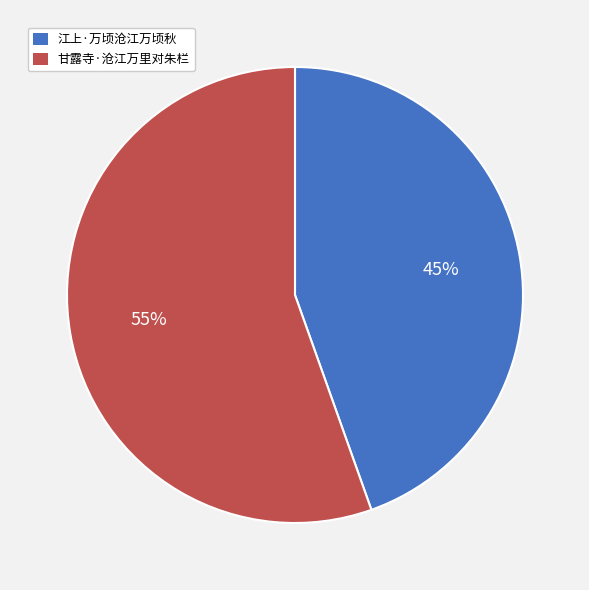

To the nearest percent, what is the combined percentage of 江上·万顷沧江万顷秋 and 甘露寺·沧江万里对朱栏?

100%